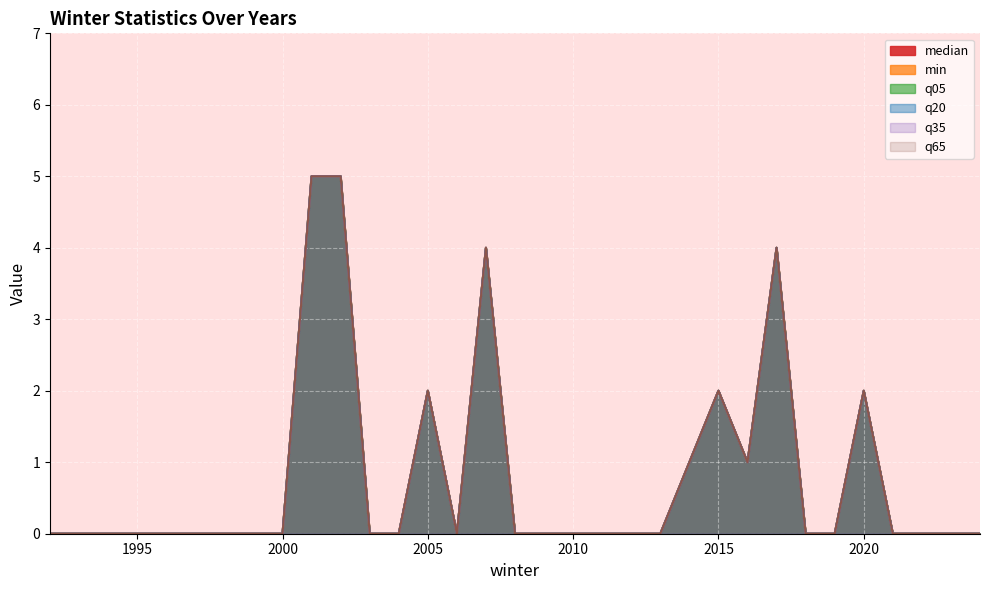

True or false: q05 and q65 intersect in this chart.

False